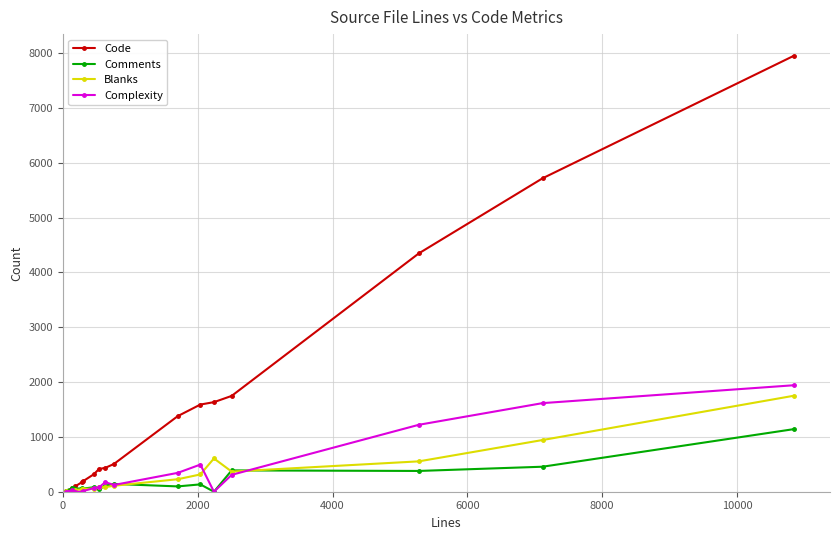

Which series has the largest total across all categories?

Code